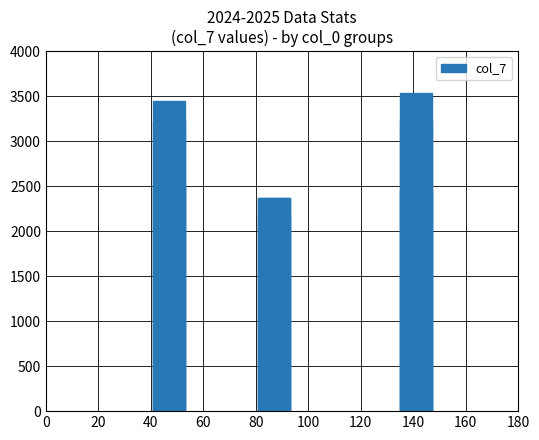

Which has a higher value, 80 or 60?

60